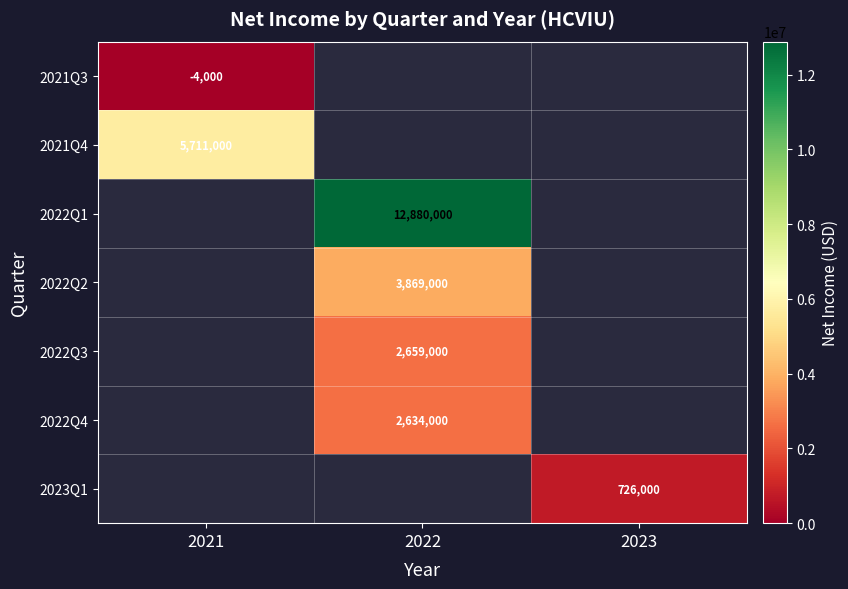

Is it true that 2022Q3 equals 2659000 at 2022?

True